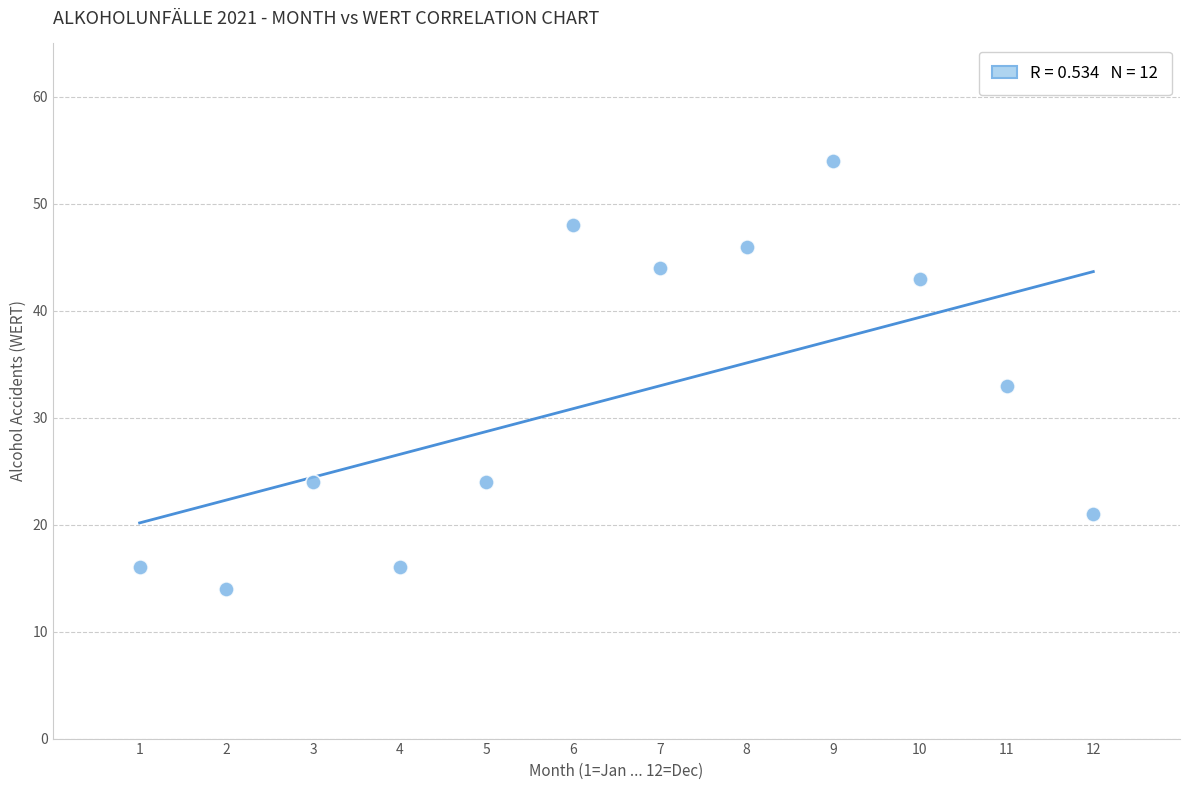

What is the average Y value?

32